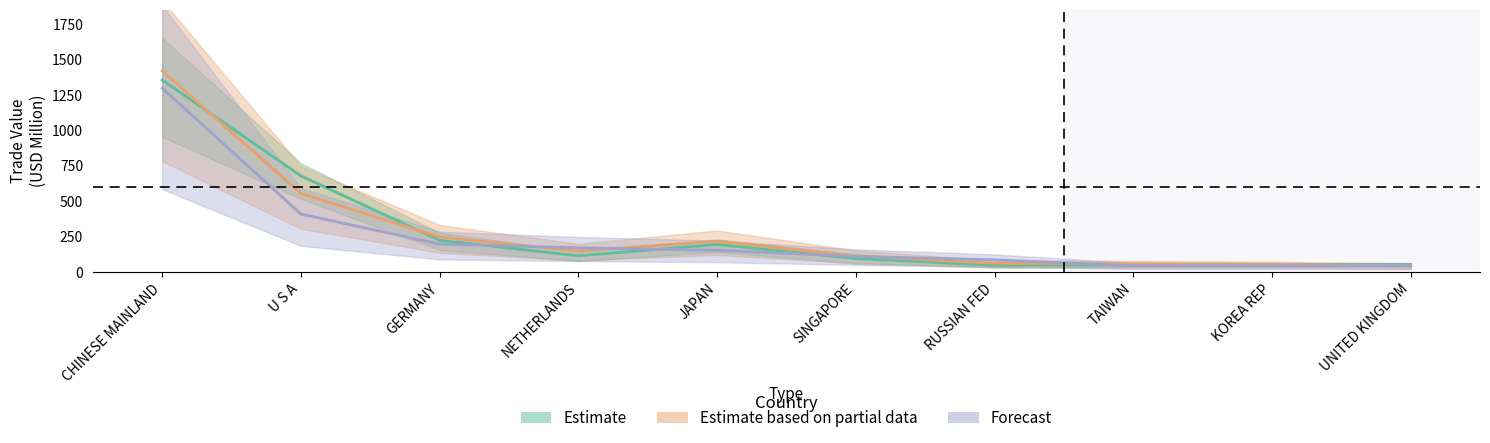

What is the maximum value shown in the chart?

1418.2